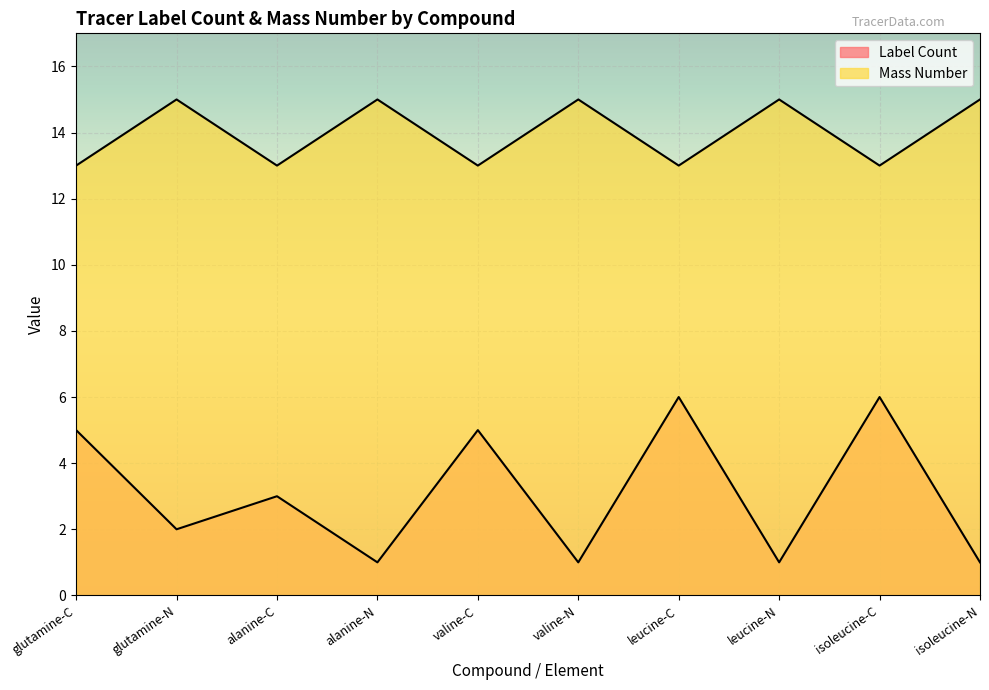

In Mass Number, how many points are higher than both neighbors (excluding endpoints)?

4